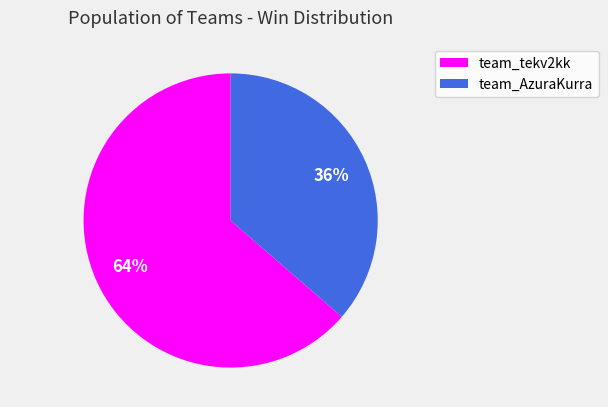

Does team_tekv2kk represent more than half of the total?

Yes